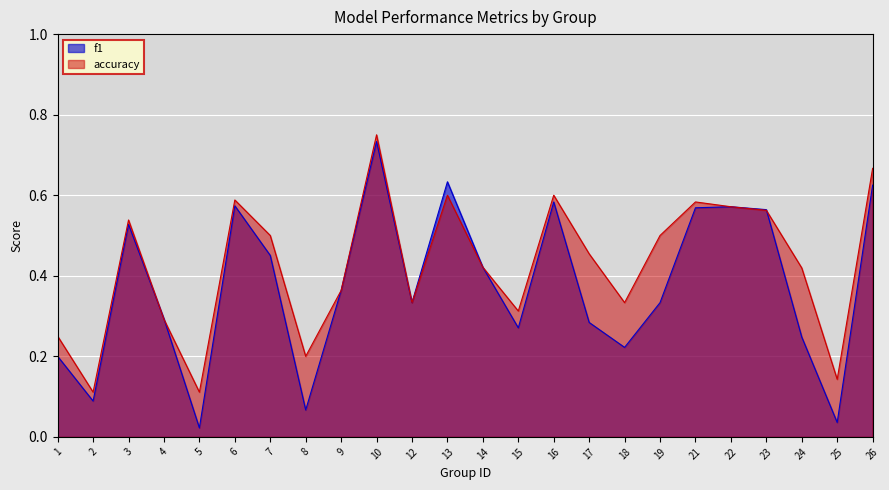

The value of accuracy at 18 is 0.1. True or false?

False